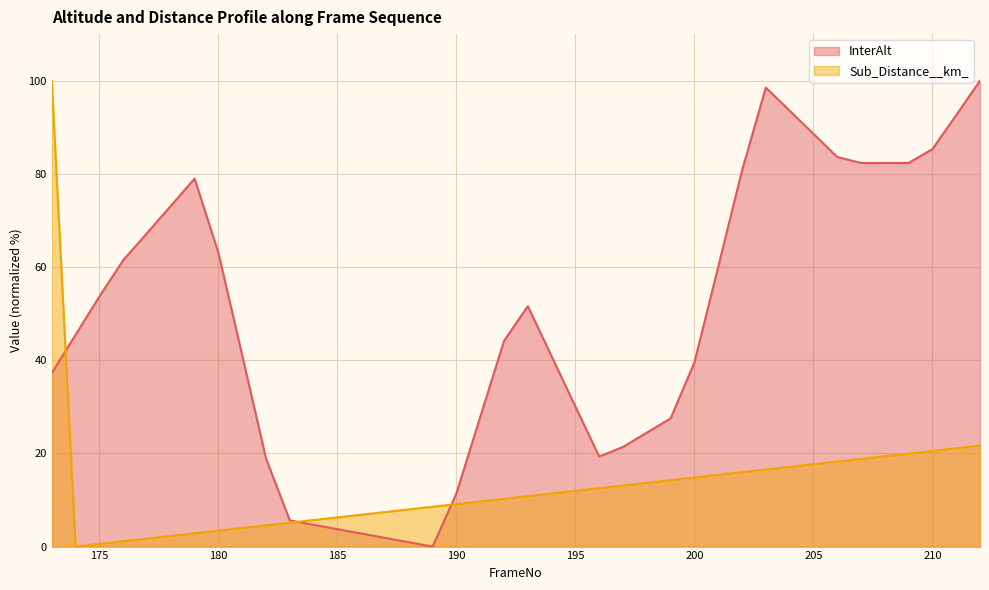

True or false: InterAlt has more than 0 points higher than both neighbors.

True